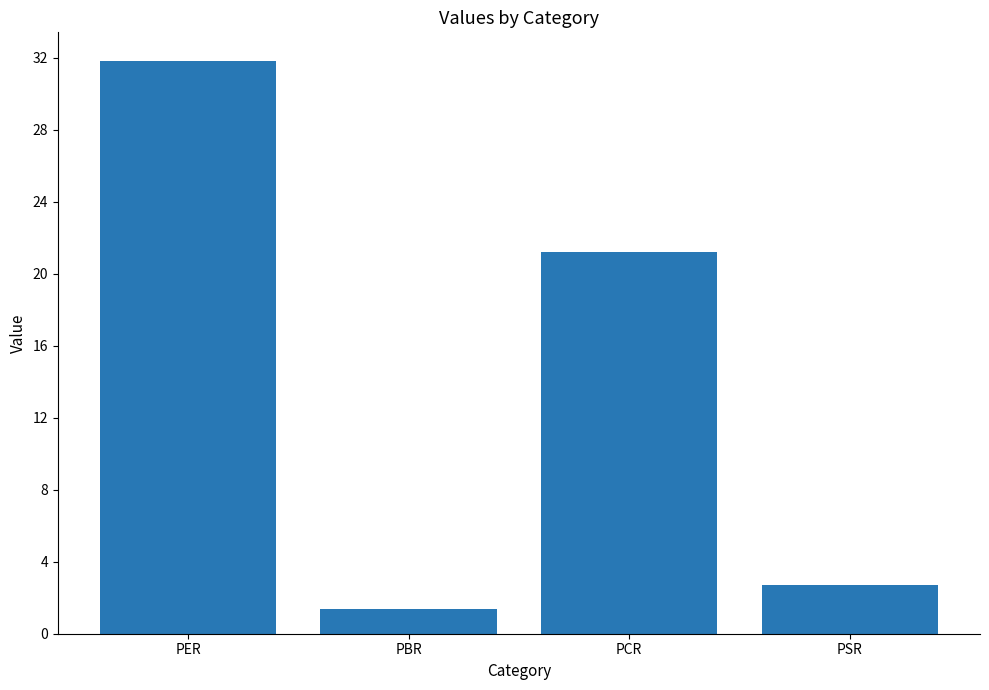

What is the difference between the values at PSR and PCR?

18.5